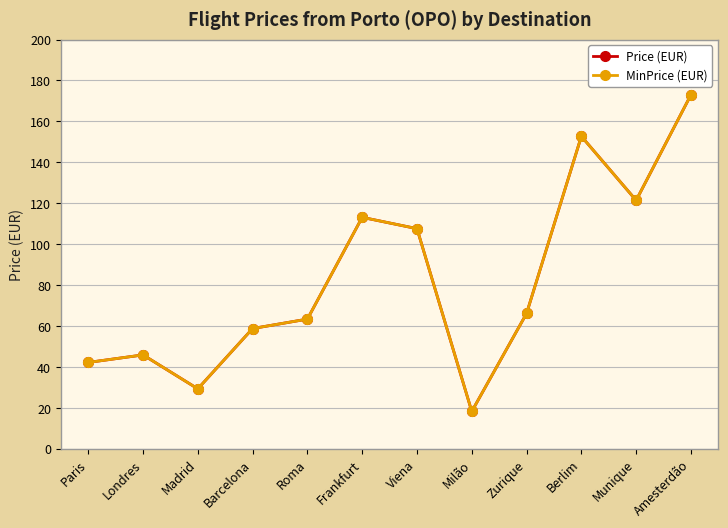

What are all the series names shown in the legend?

Price (EUR), MinPrice (EUR)